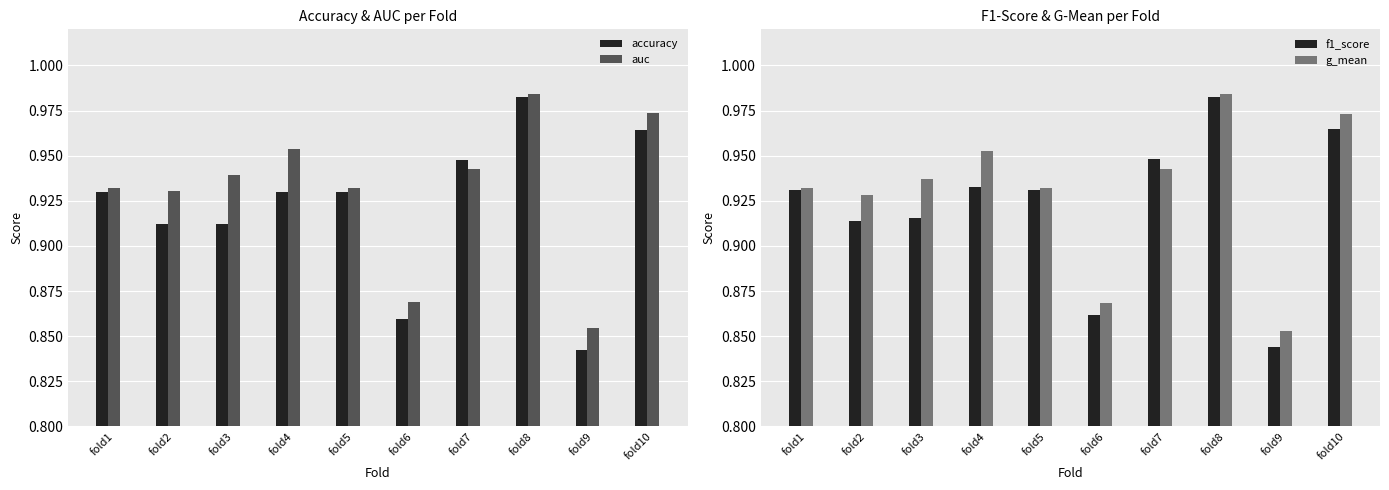

Count the number of data series in this chart.

4